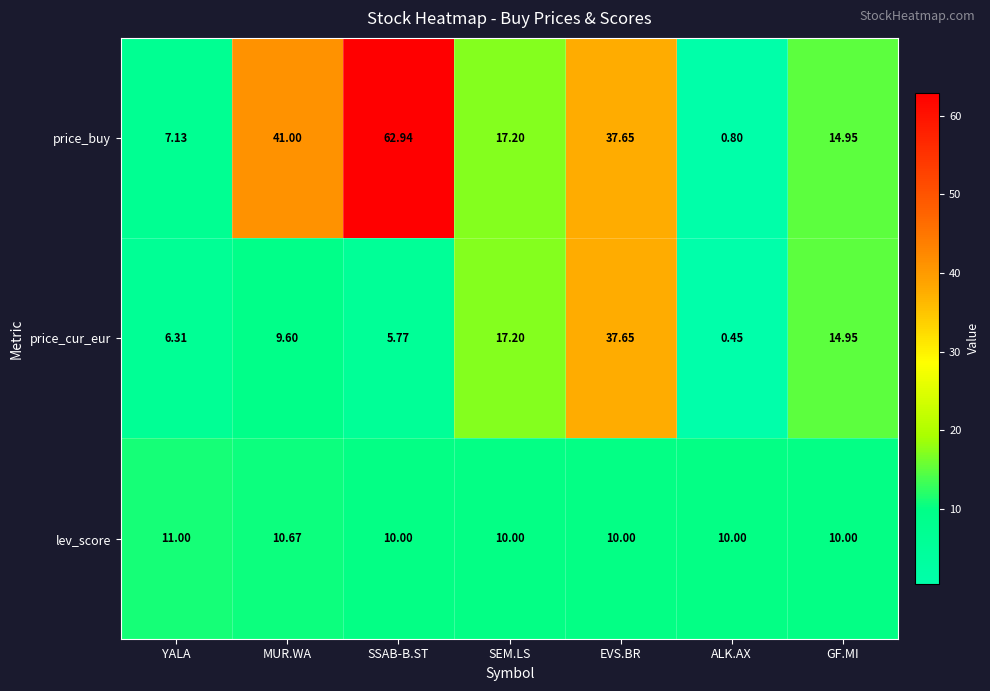

At which label does price_cur_eur reach its minimum?

ALK.AX